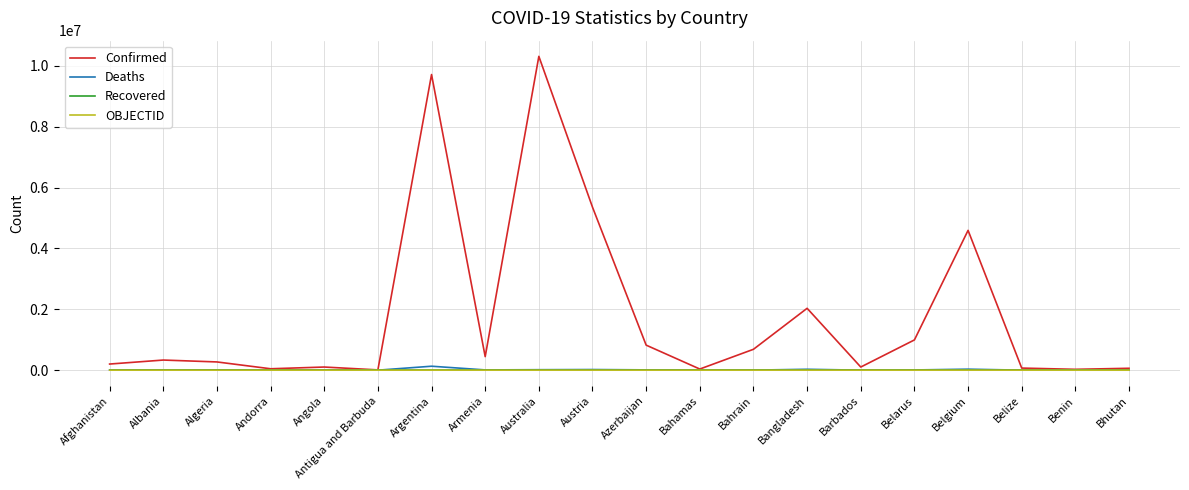

What is the spread (max minus min) of values at Belarus?

994037